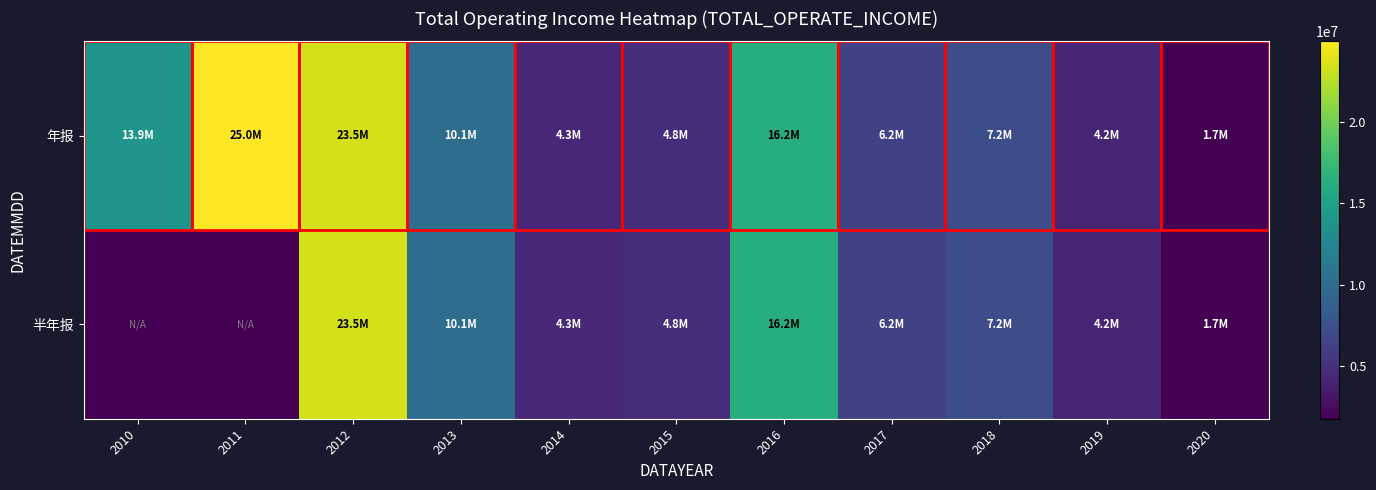

List the series in order of their peak value, highest first.

年报, 半年报